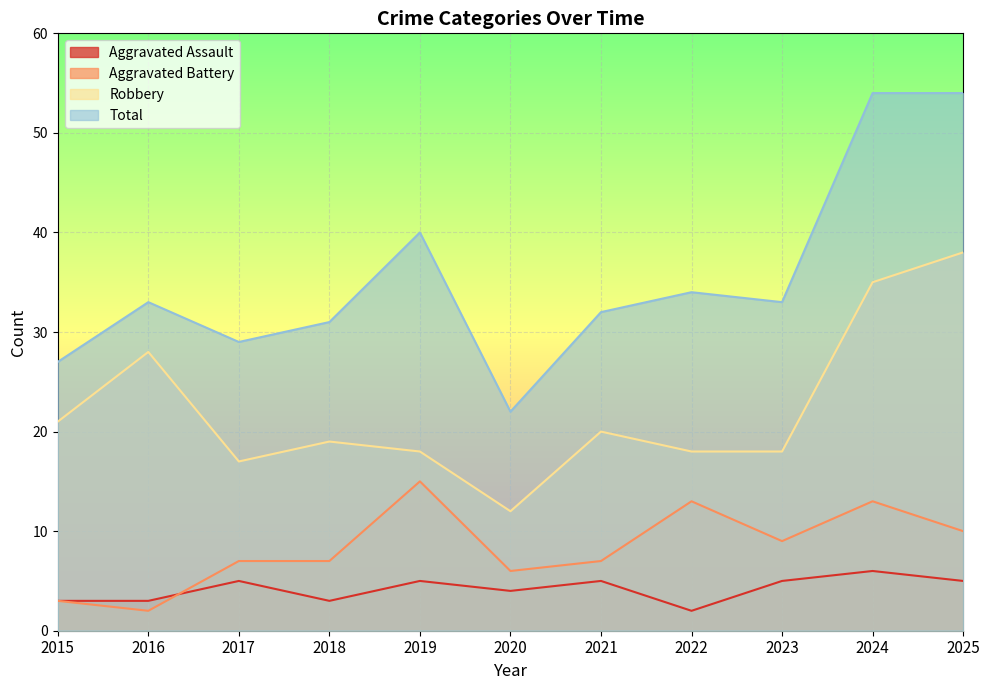

How many values in the Aggravated Assault series exceed 5?

1